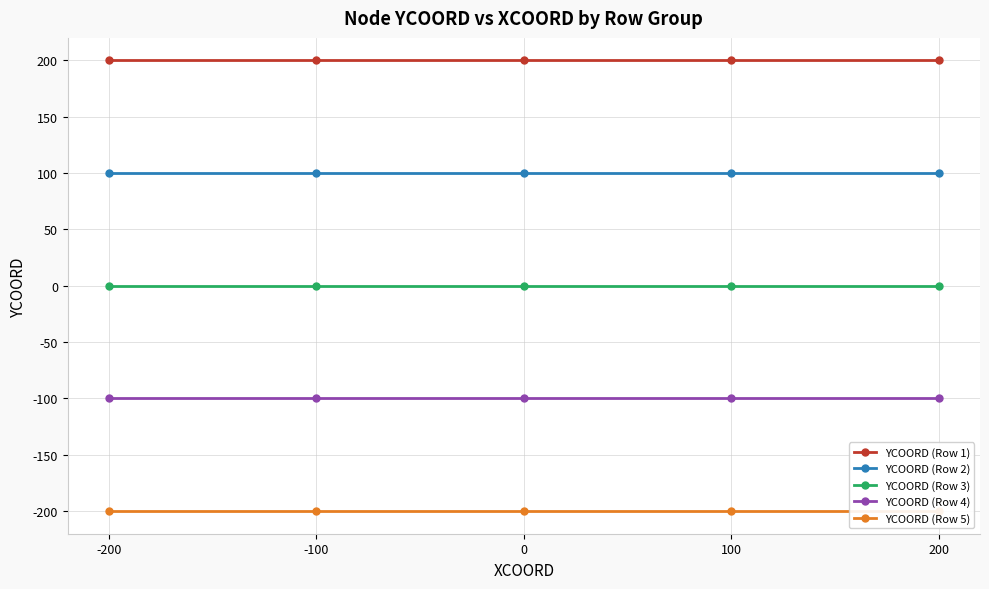

The value of YCOORD (Row 2) at 100 is 171. True or false?

False